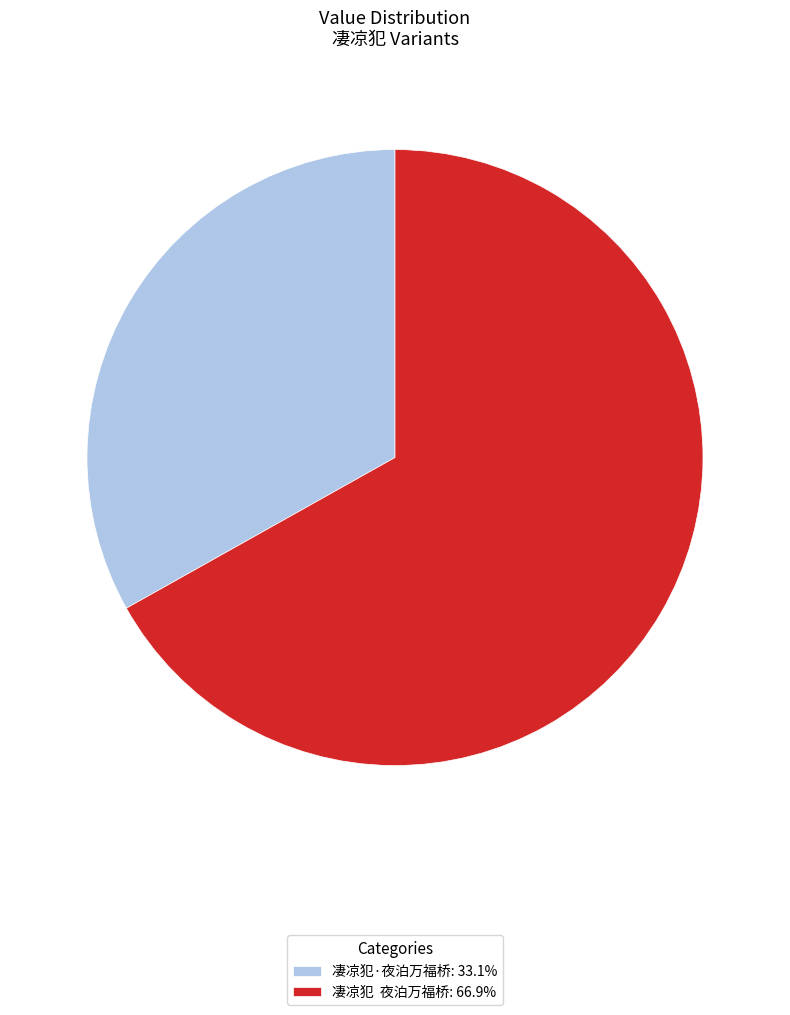

Count the number of slices in the pie.

2